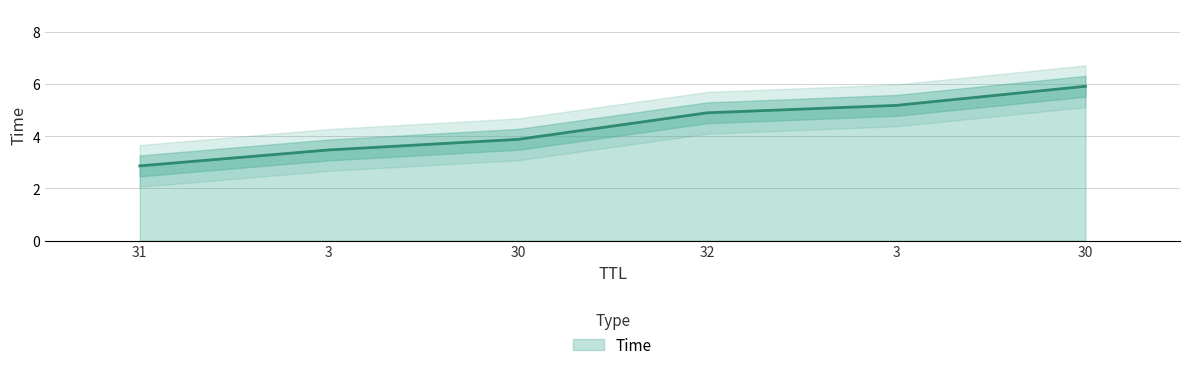

At which category does the chart reach its minimum across all series?

31